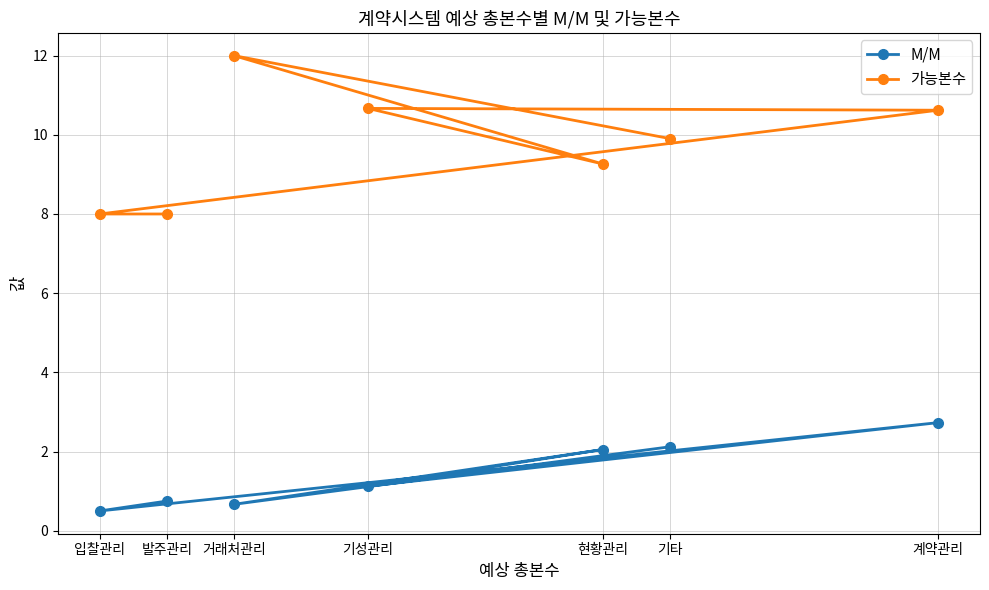

List the series in order of their peak value, highest first.

가능본수, M/M